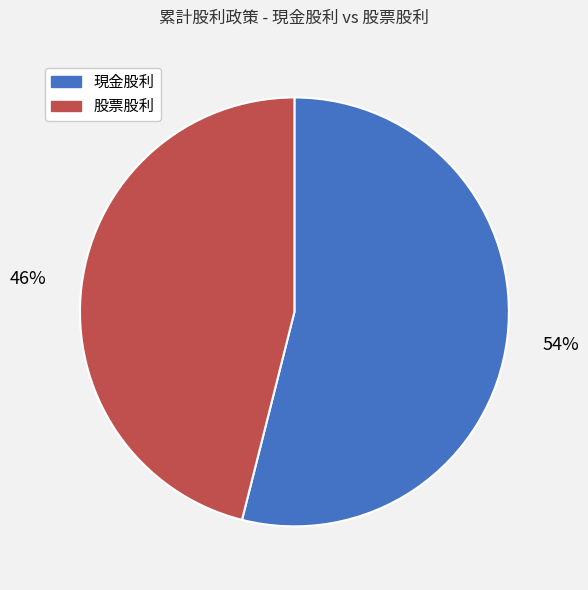

Count the number of slices in the pie.

2